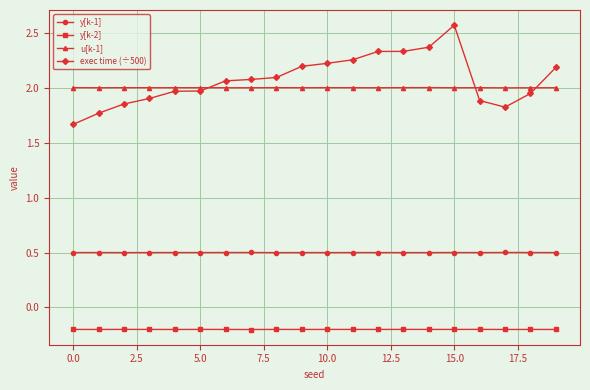

True or false: y[k-1] and u[k-1] cross at least once.

False